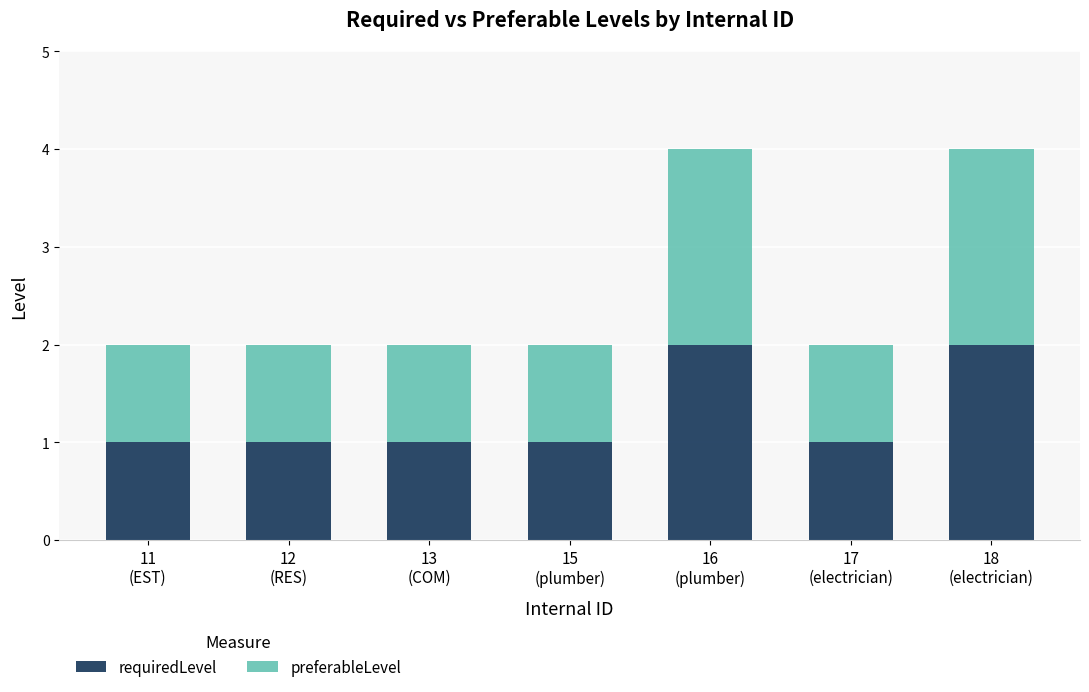

The requiredLevel series shows 1 at 12
(RES). True or false?

True